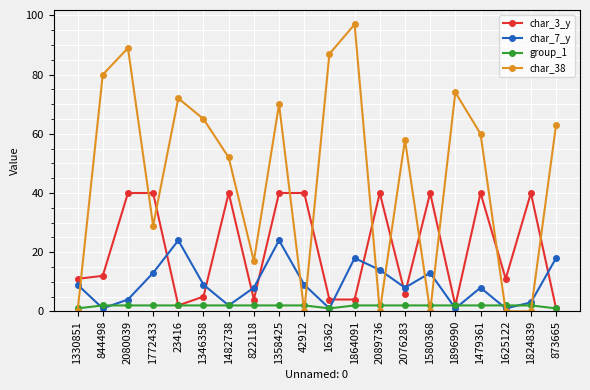

What is the difference between the second highest and second lowest values in the char_7_y series?

23